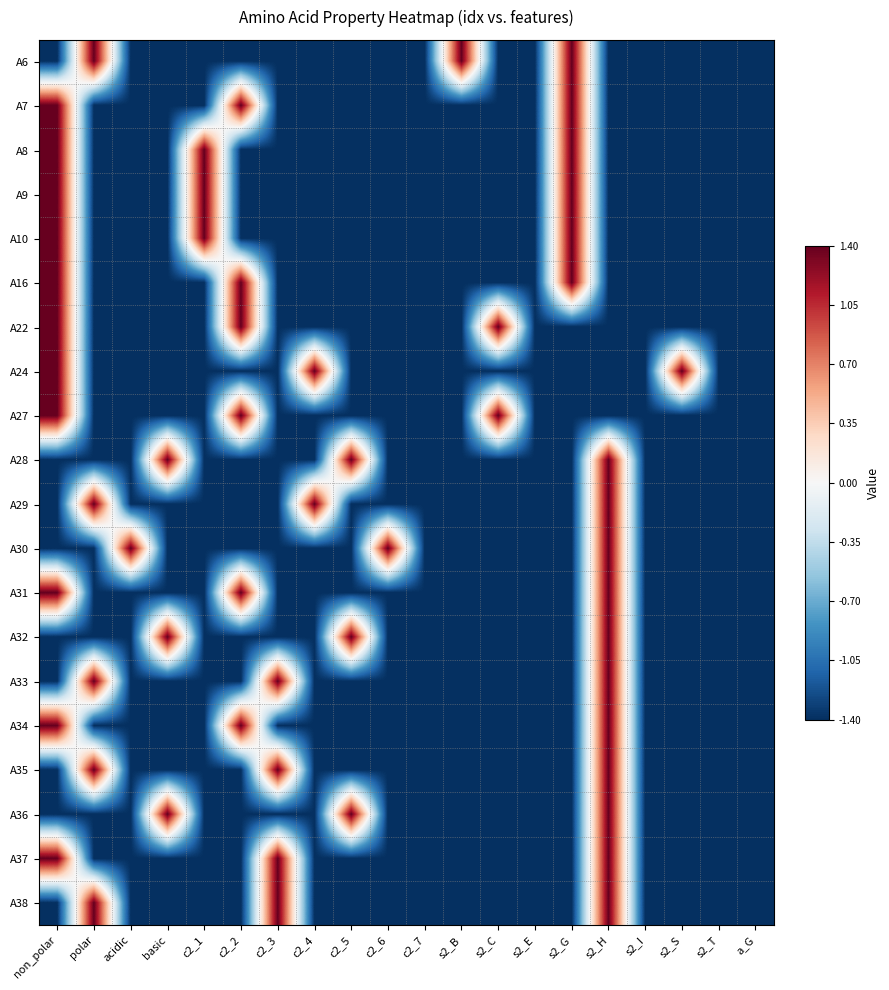

Between polar and s2_I, which is larger?

polar